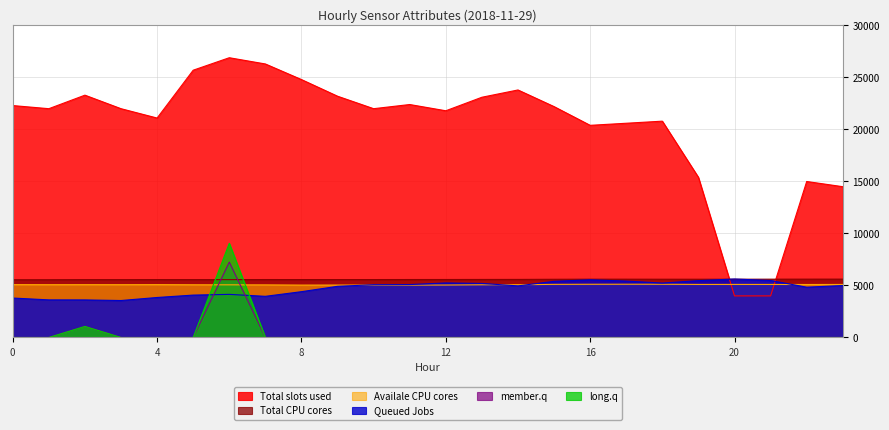

Which series changed the most between 10 and 17?

ATT8